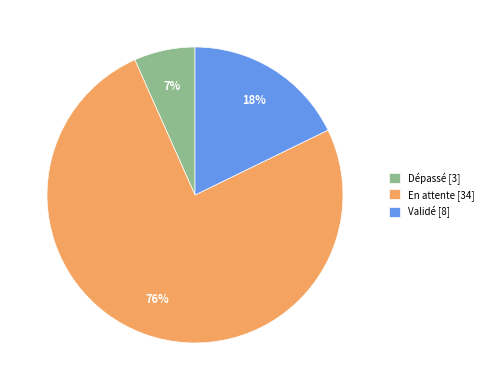

Which slice is the largest?

En attente